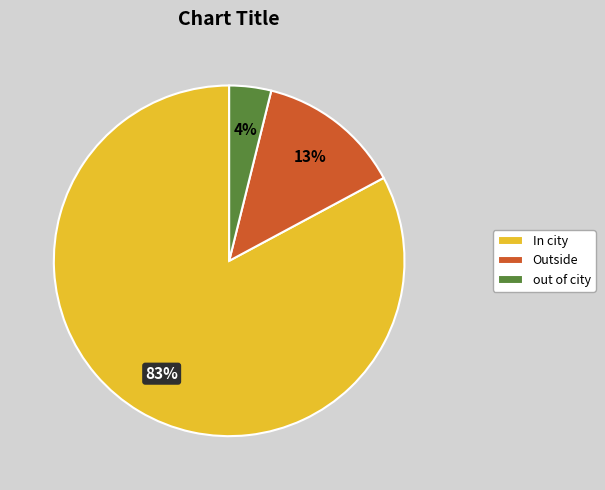

Rank the categories by value from highest to lowest.

In city, Outside, out of city